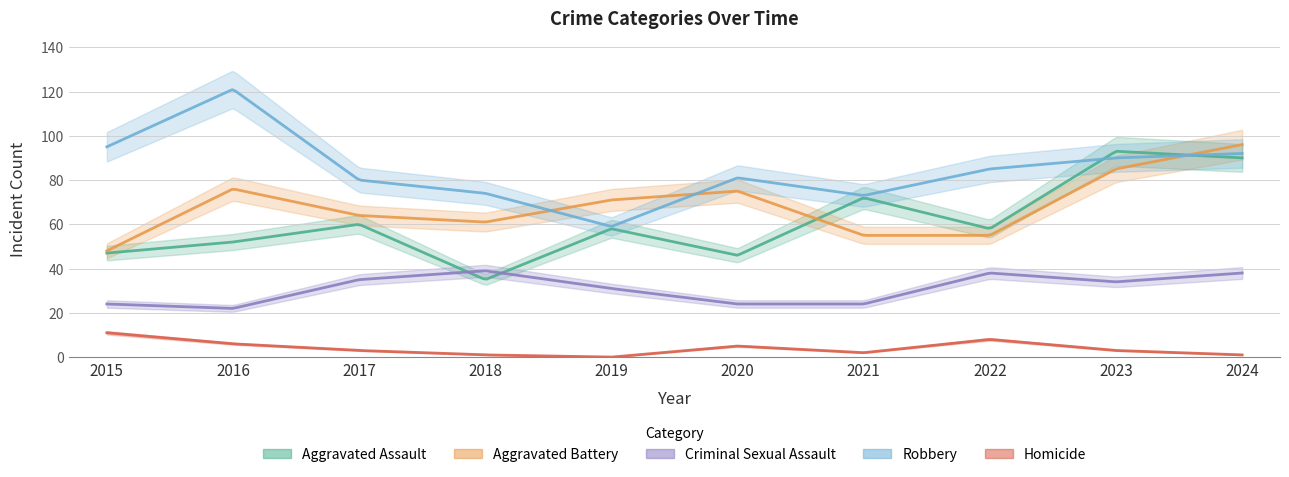

Rank the series by their maximum value, from highest to lowest.

Robbery, Aggravated Battery, Aggravated Assault, Criminal Sexual Assault, Homicide